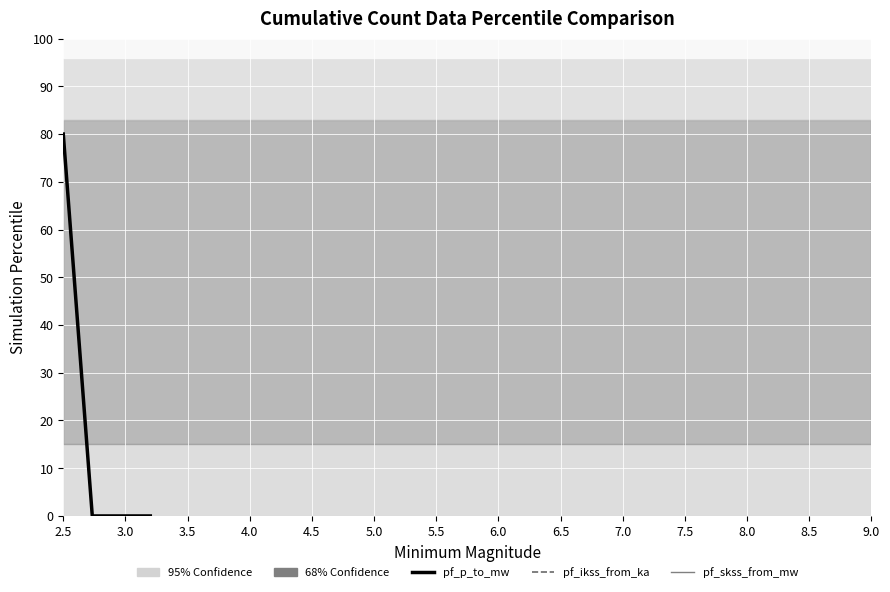

Does the chart display data point markers on the line(s)?

No